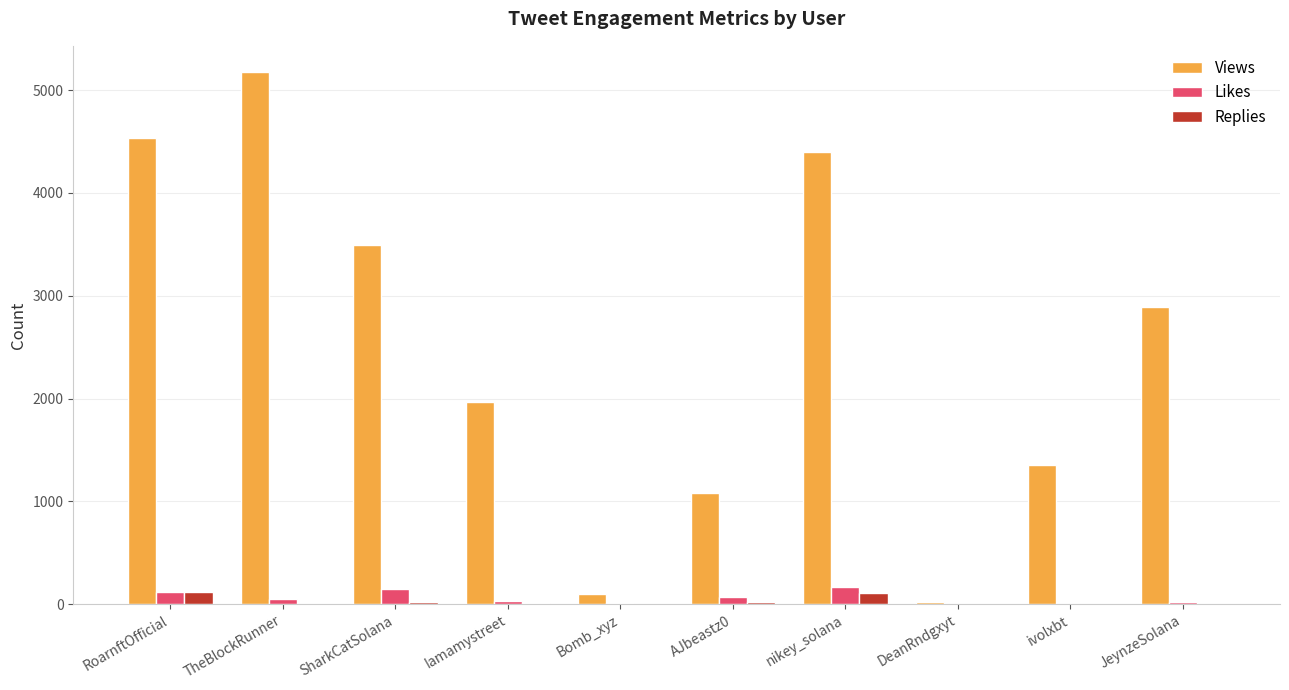

Is the value of Likes at AJbeastz0 greater than the value of Views at ivolxbt?

No